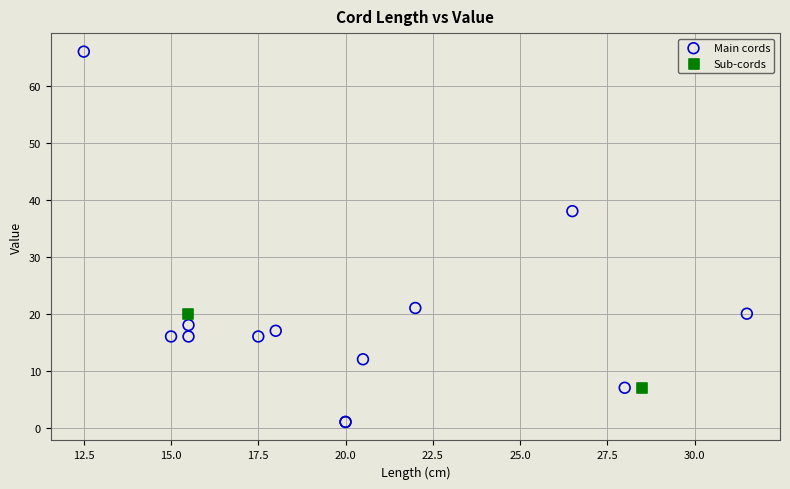

Which series has the largest Y range (max minus min)?

Main cords